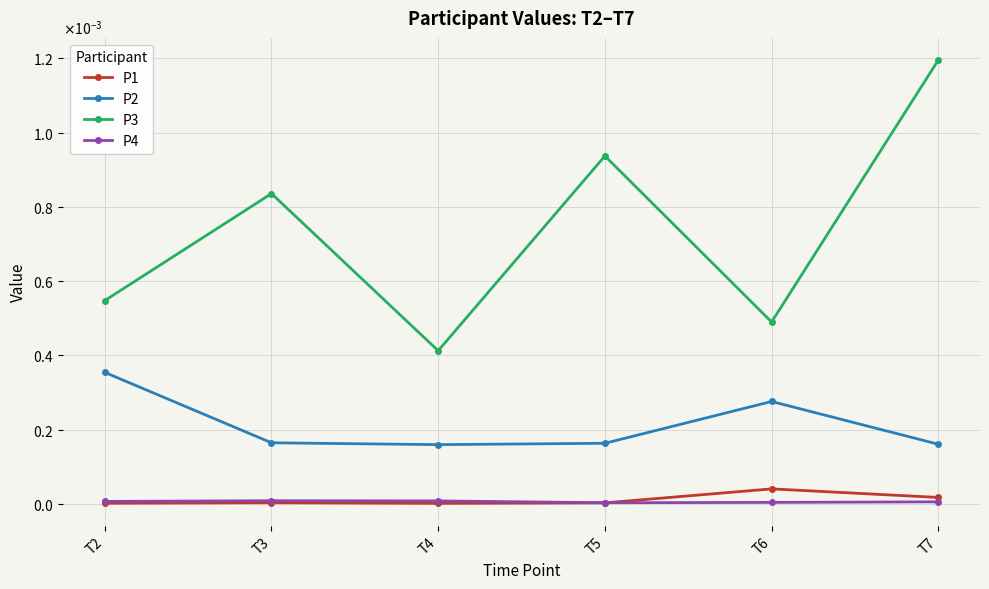

True or false: P2 and P4 intersect in this chart.

False